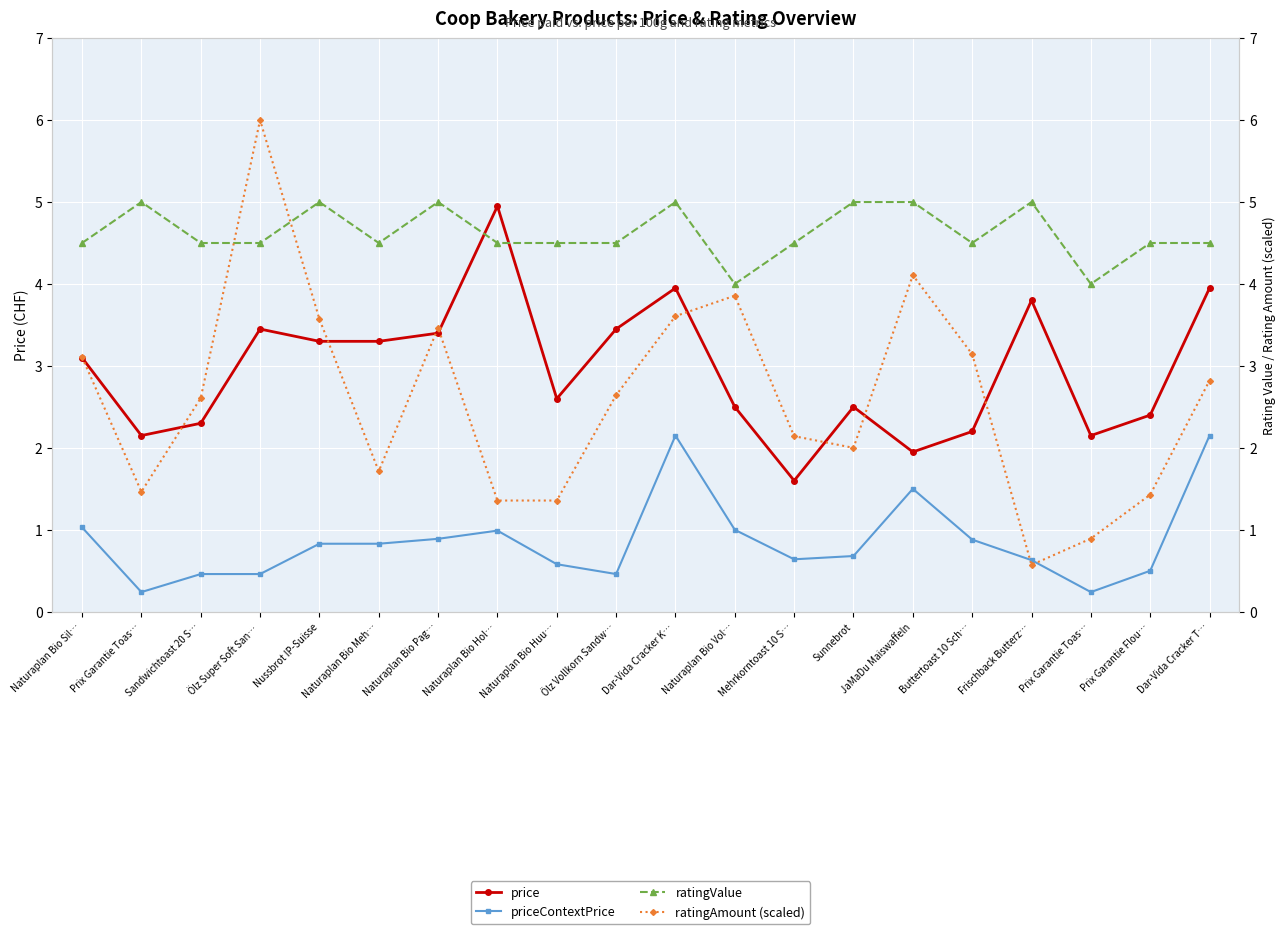

How many data points in ratingAmount (scaled) are above 2?

12